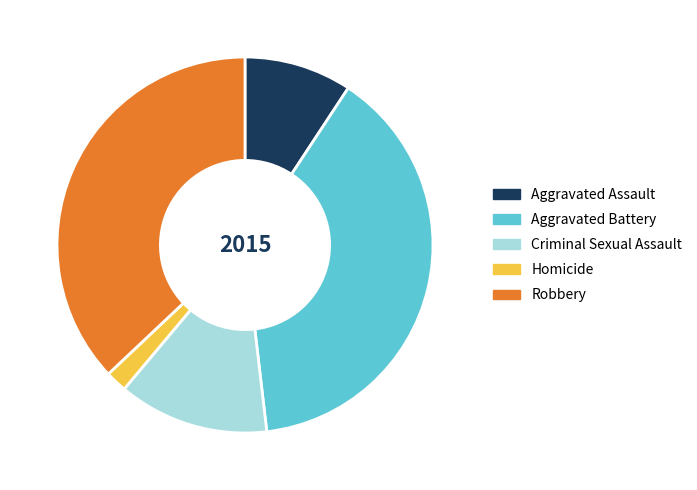

Which has a higher value, Aggravated Battery or Robbery?

Aggravated Battery